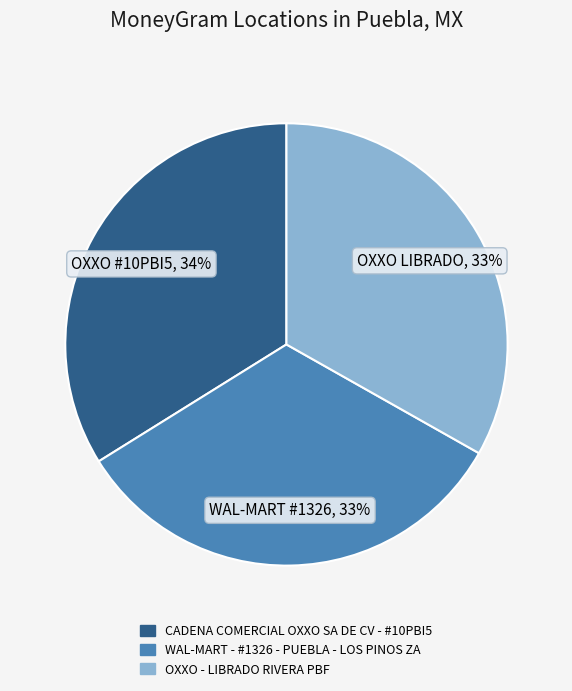

What percentage is the CADENA COMERCIAL OXXO SA DE CV - #10PBI5 slice, to the nearest percent?

34%